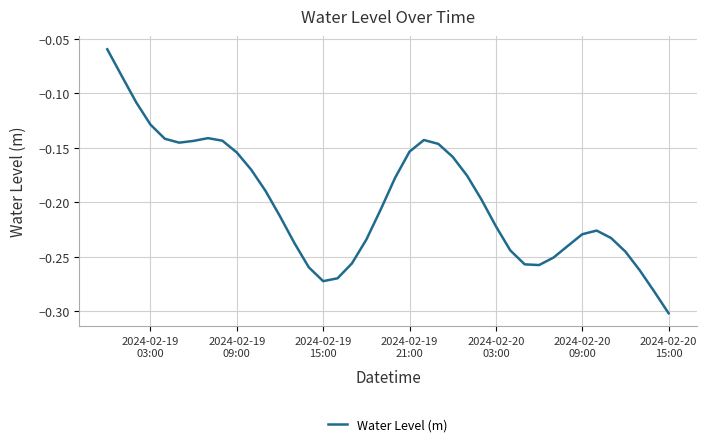

Does the chart have visible grid lines?

Yes